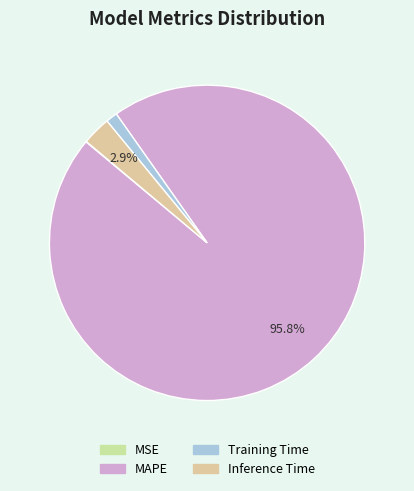

Between Inference Time and MSE, which is larger?

Inference Time